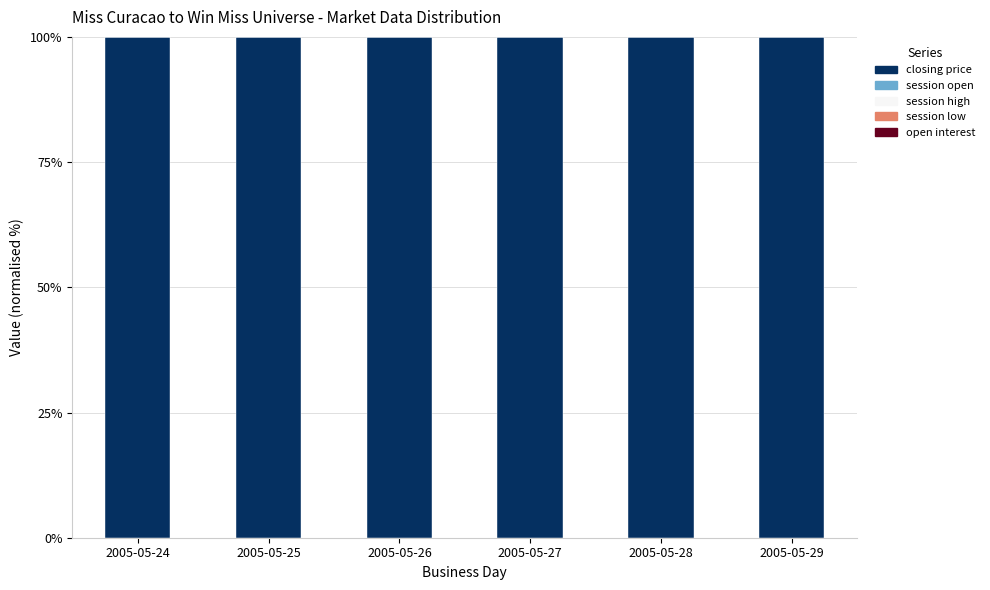

Reading right to left, transcribe all the data shown in this chart.

closing price: 100	100	100	100	100	100
session open: 0	0	0	0	0	0
session high: 0	0	0	0	0	0
session low: 0	0	0	0	0	0
open interest: 0	0	0	0	0	0